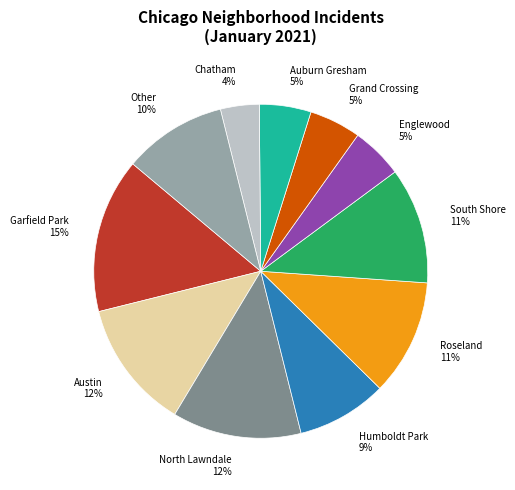

Combined, do Chatham 4% and North Lawndale 12% account for over 50%?

No